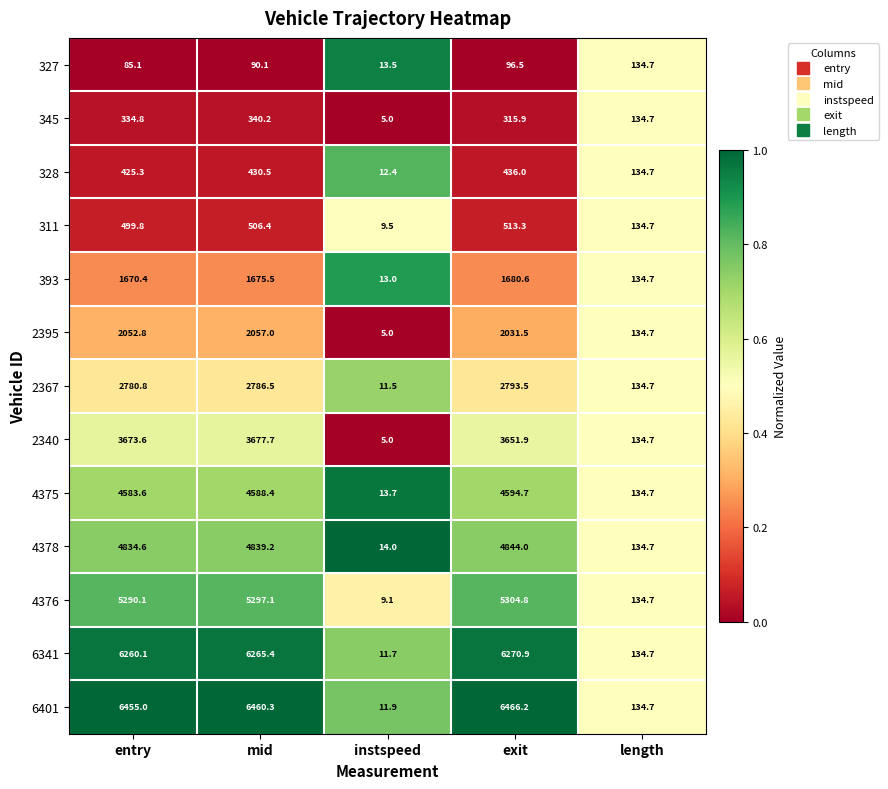

Which category has the highest value across all series?

exit